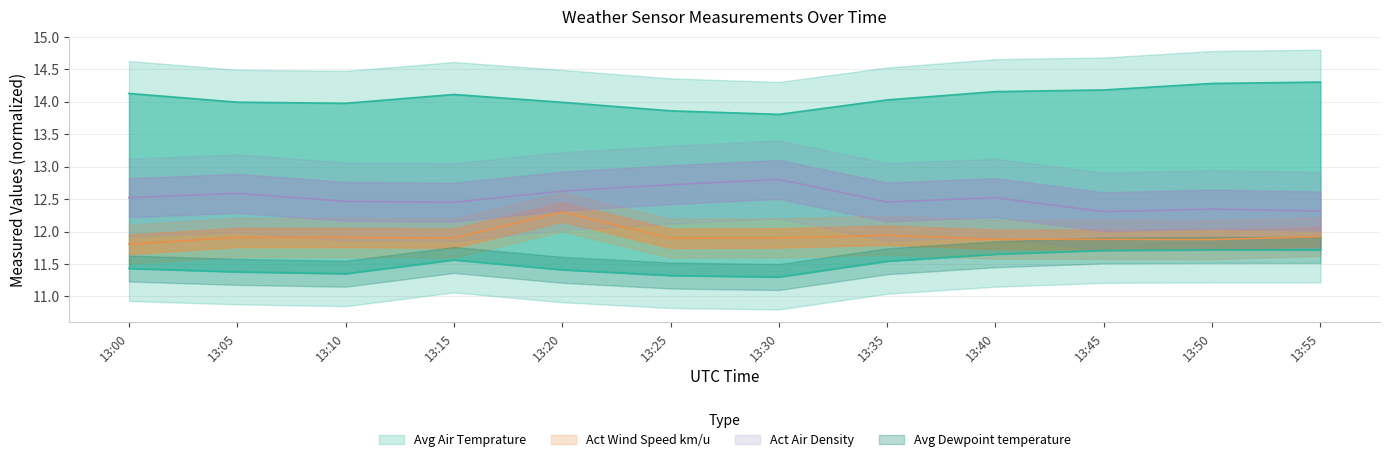

What are all the series names shown in the legend?

Act Air Density, Act Wind Speed km/u, Avg Air Temprature, Avg Dewpoint temperature